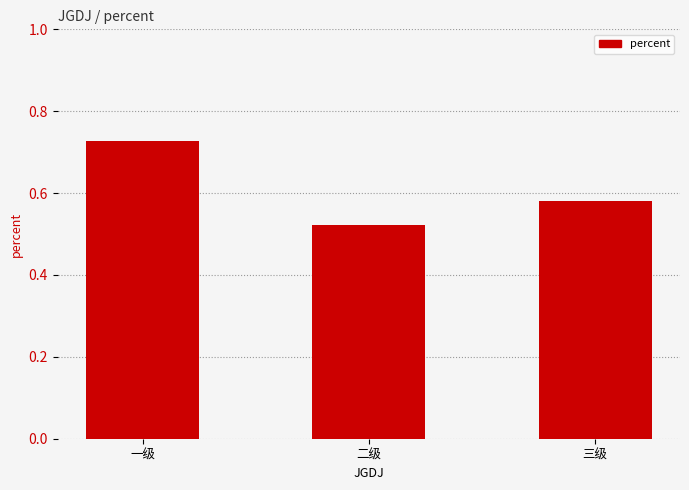

What is the label of the 3rd bar from the right?

一级